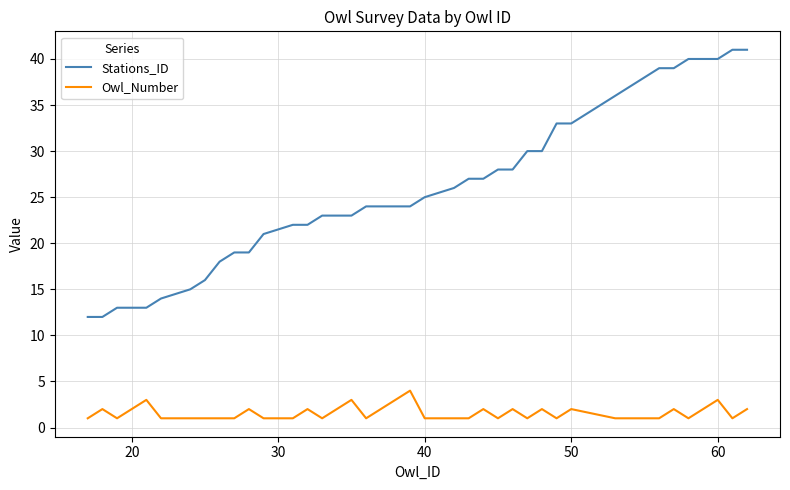

Which series has the largest range (max minus min)?

Stations_ID